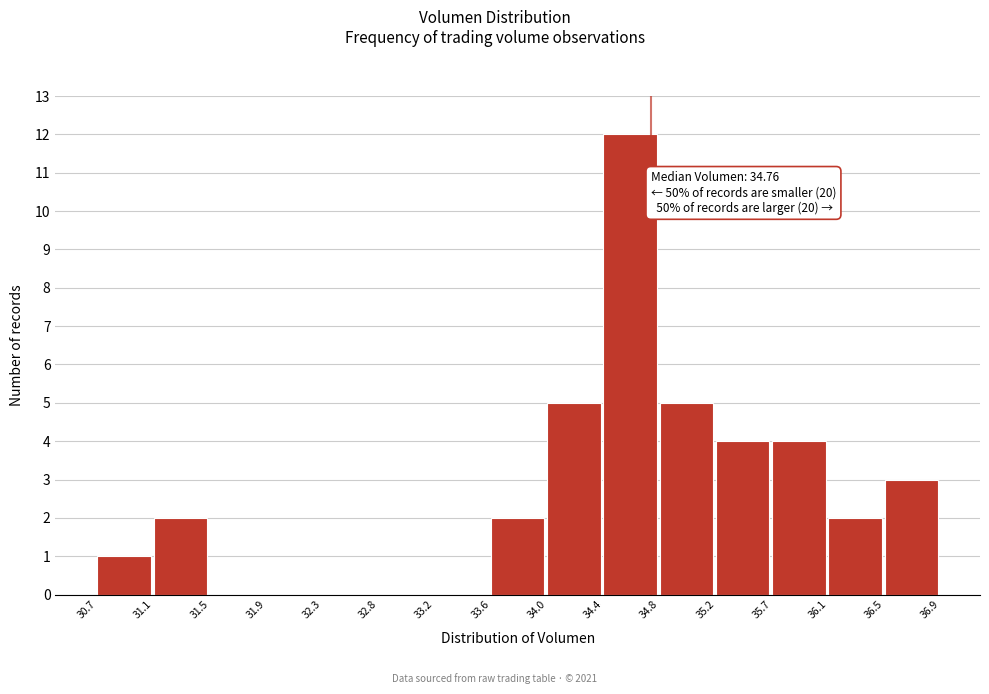

Which range on the x-axis has the tallest bar?

34.4 to 34.8